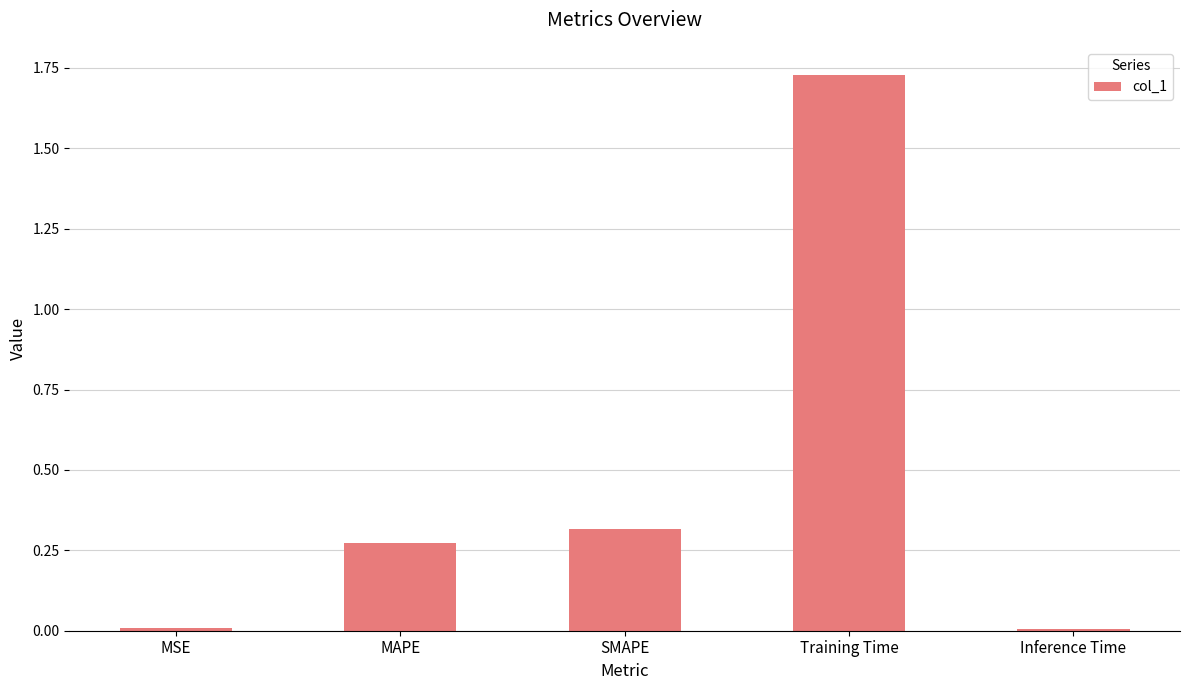

What is the change in value from SMAPE to Training Time?

+1.4